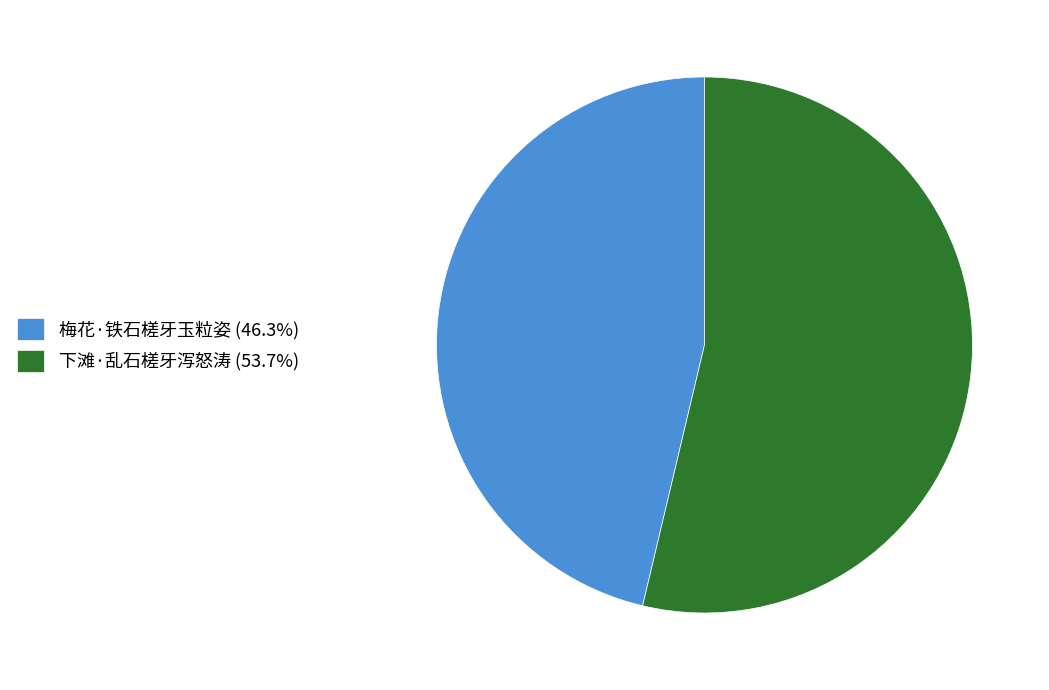

Is the sum of 梅花·铁石槎牙玉粒姿 and 下滩·乱石槎牙泻怒涛 greater than half?

Yes